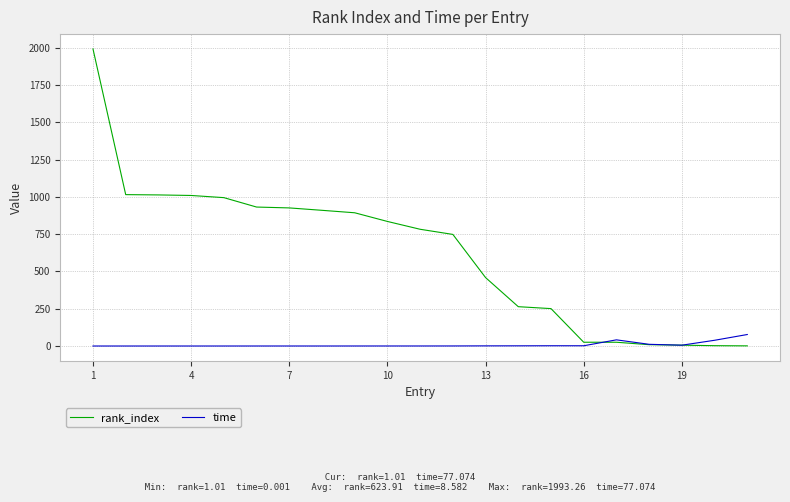

List the series in order of their overall mean, highest first.

rank_index, time